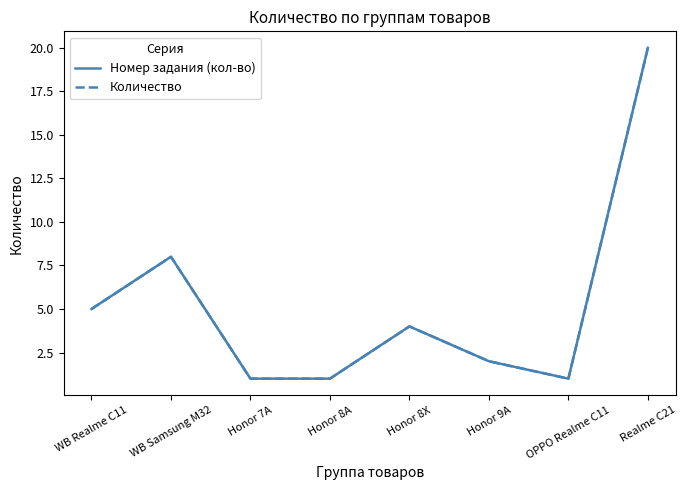

True or false: Количество has a value of 2 at Honor 9A.

True